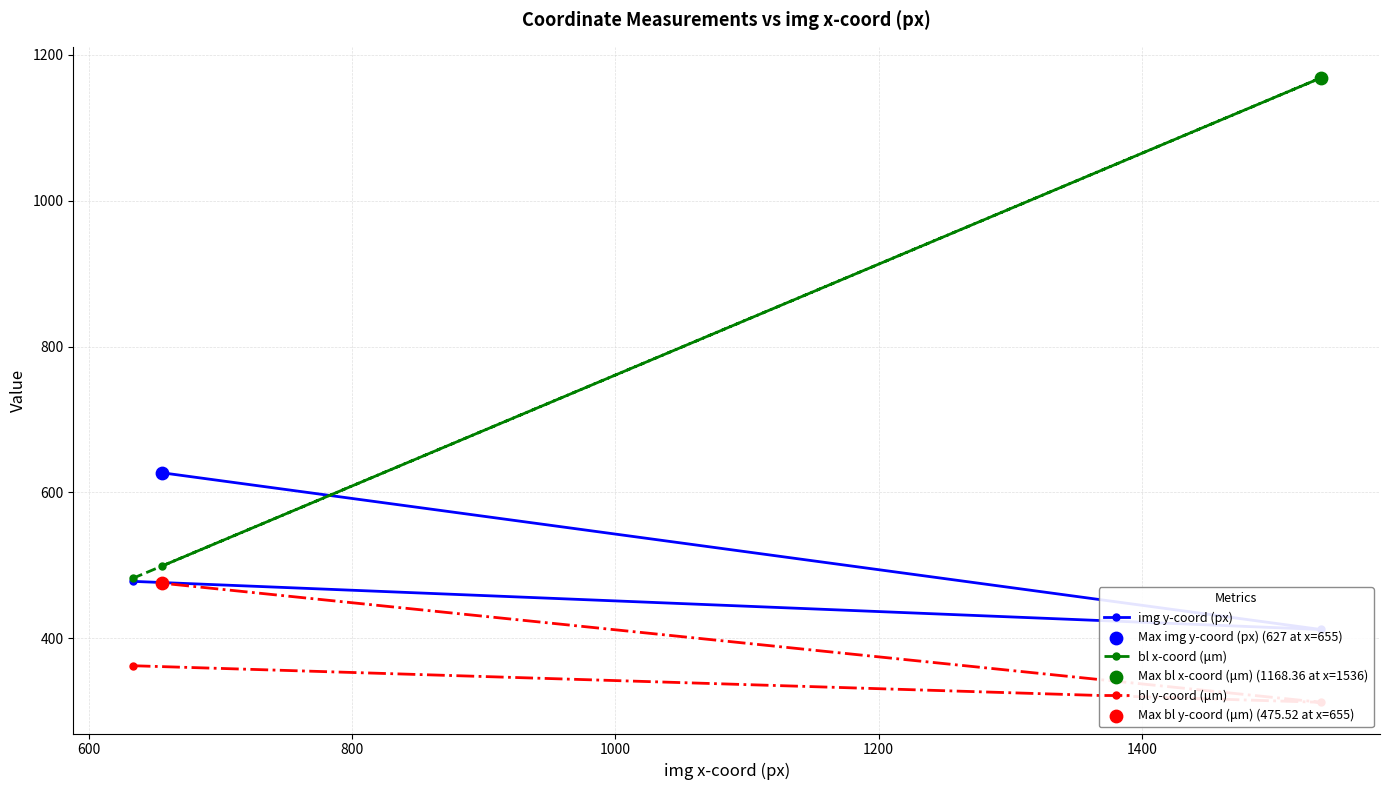

What is the value of the bl x-coord (μm) point at the 1st from the left?

482.1